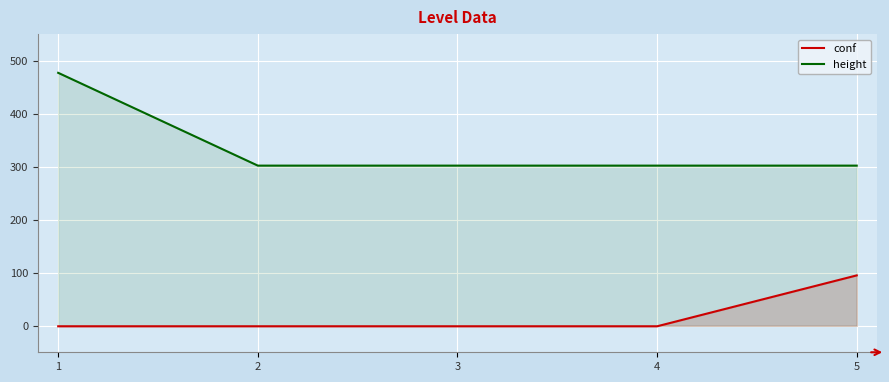

True or false: conf and height cross at least once.

False